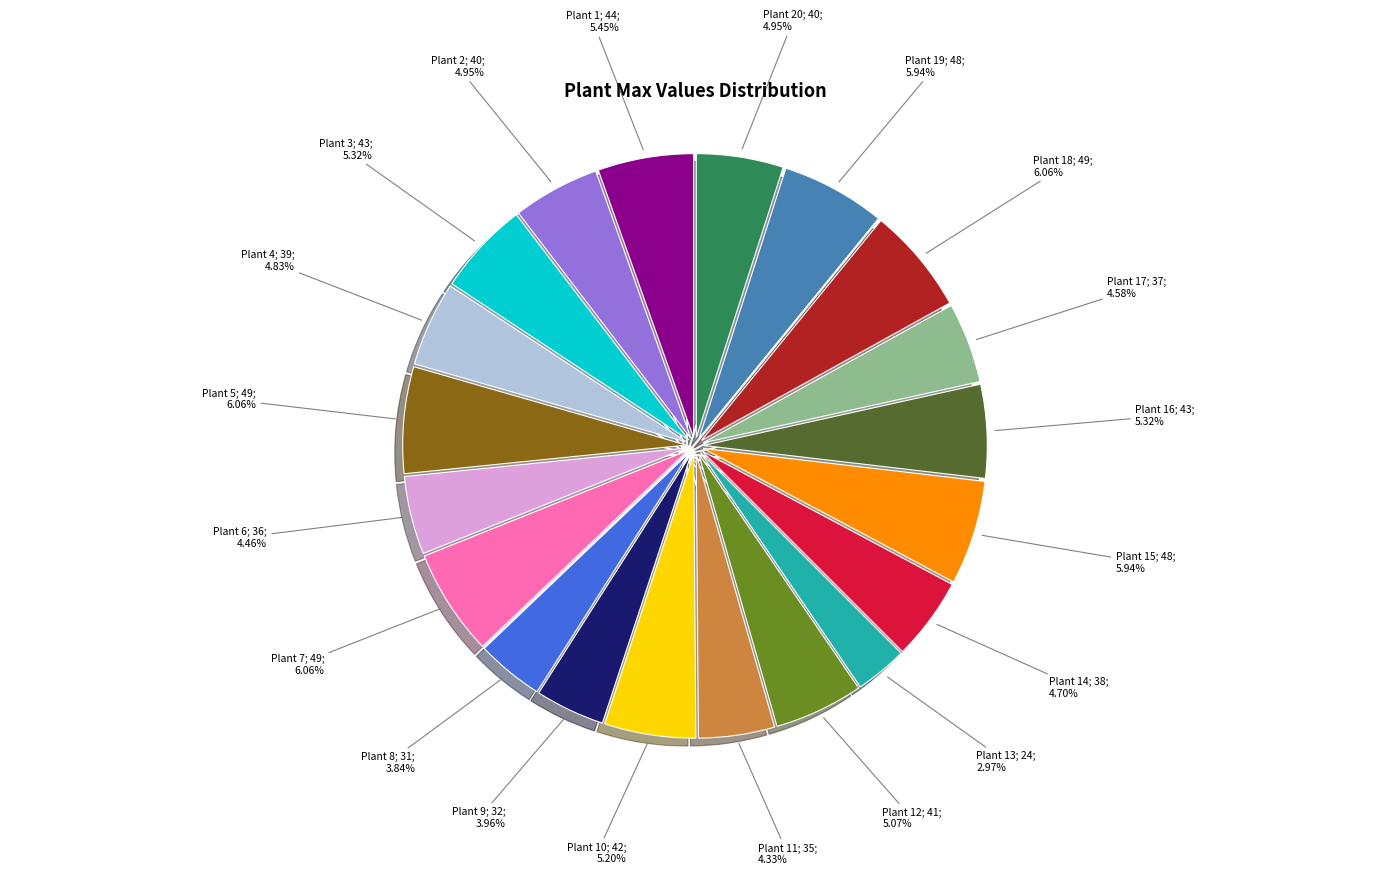

Is there any slice that represents more than half of the pie?

No